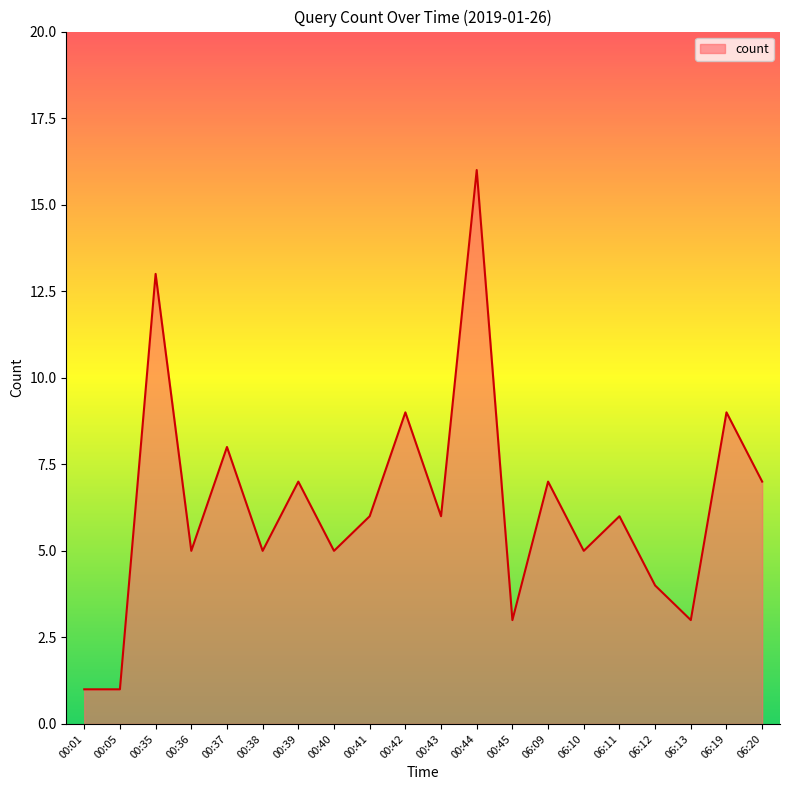

What is the change in value from 00:05 to 00:41?

+5